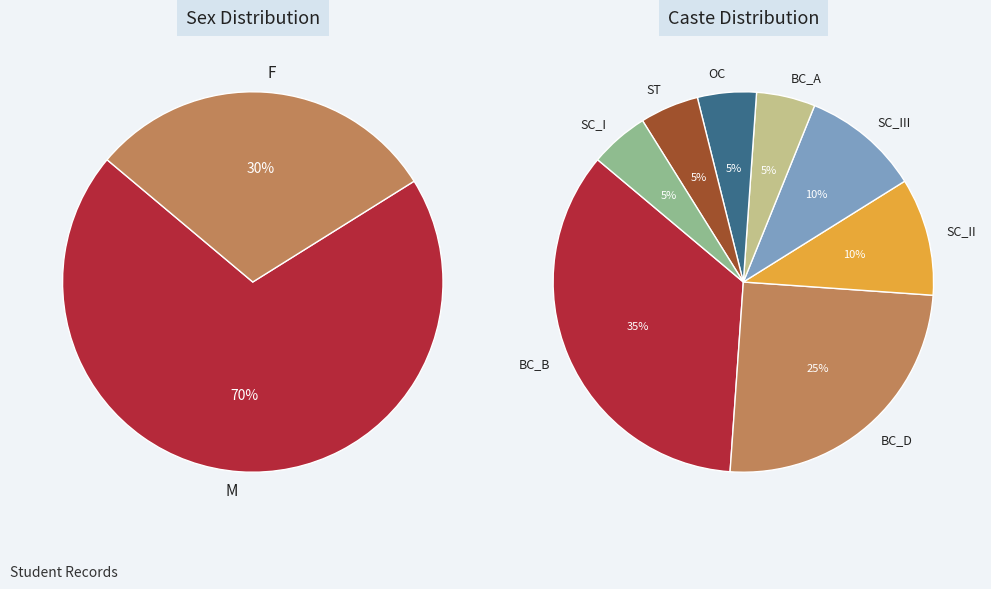

What is the largest slice in the pie chart?

M